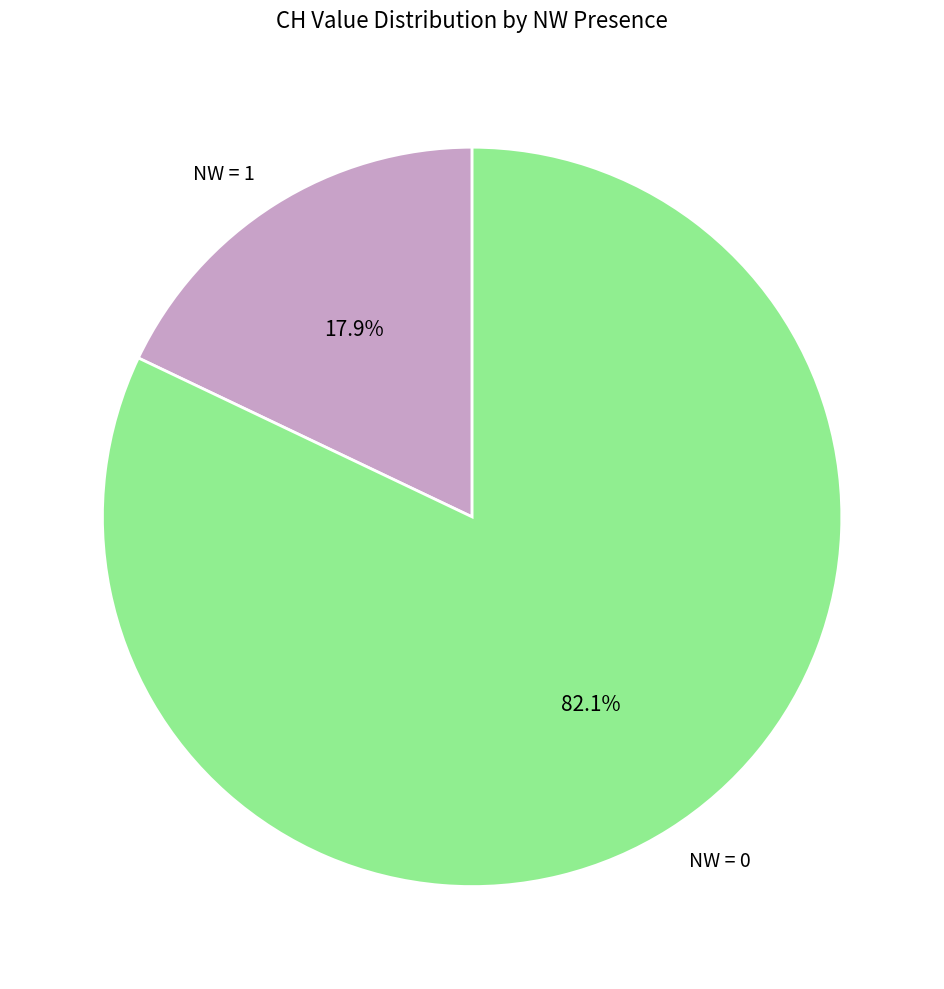

Approximately how many times larger is the value at NW = 0 compared to NW = 1?

4.6